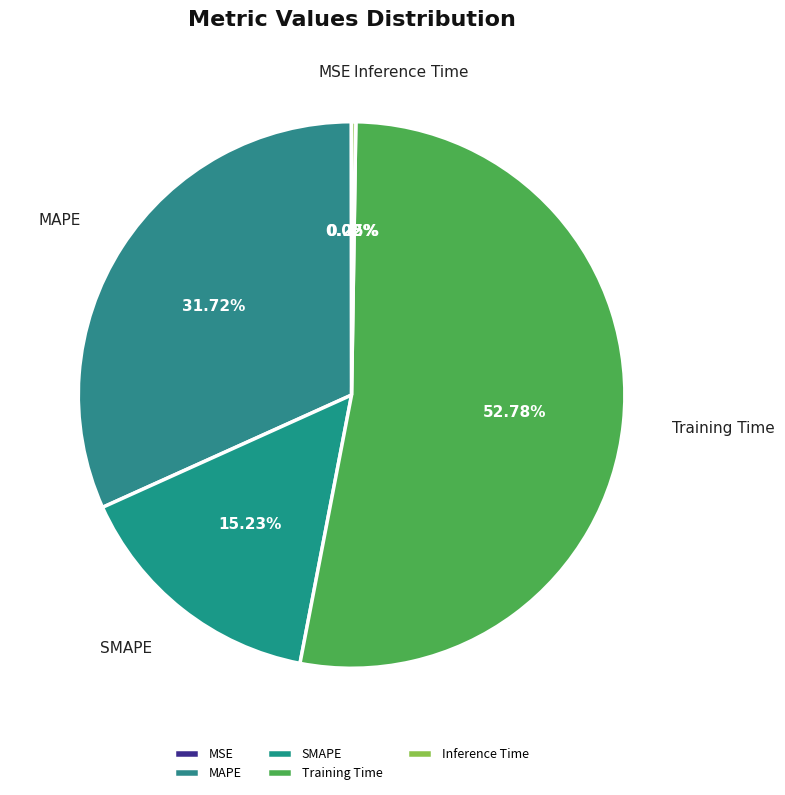

Which slice is the largest?

Training Time